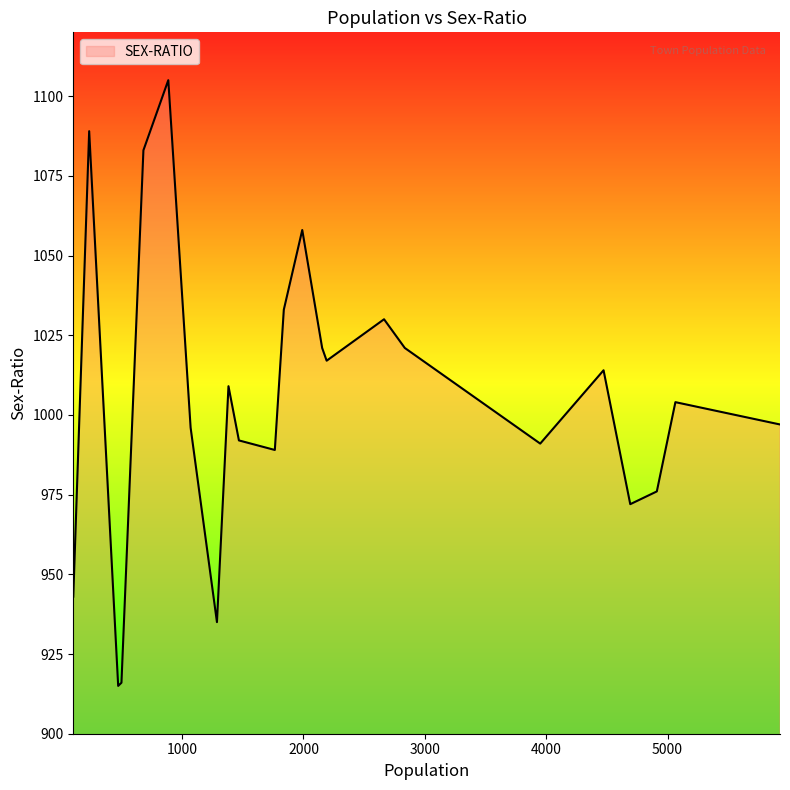

What is the difference between the second highest and second lowest values?

173